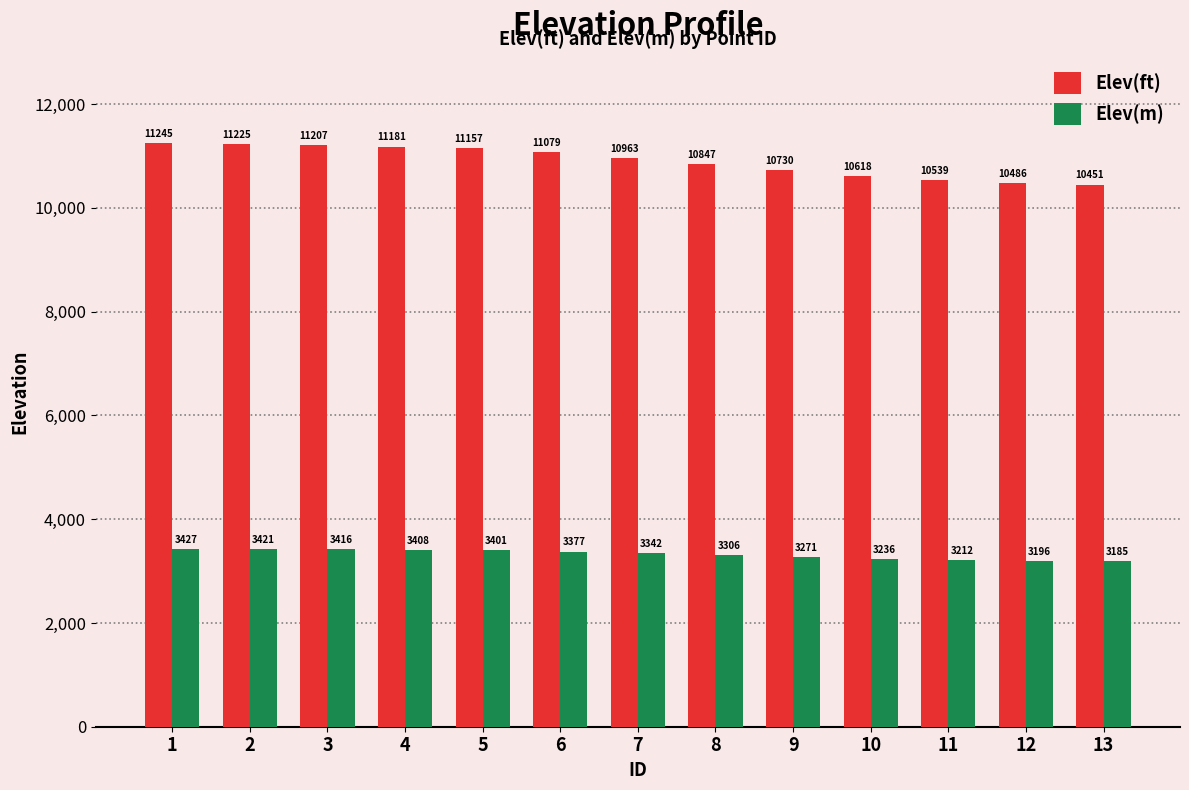

How many data points does each series have?

13